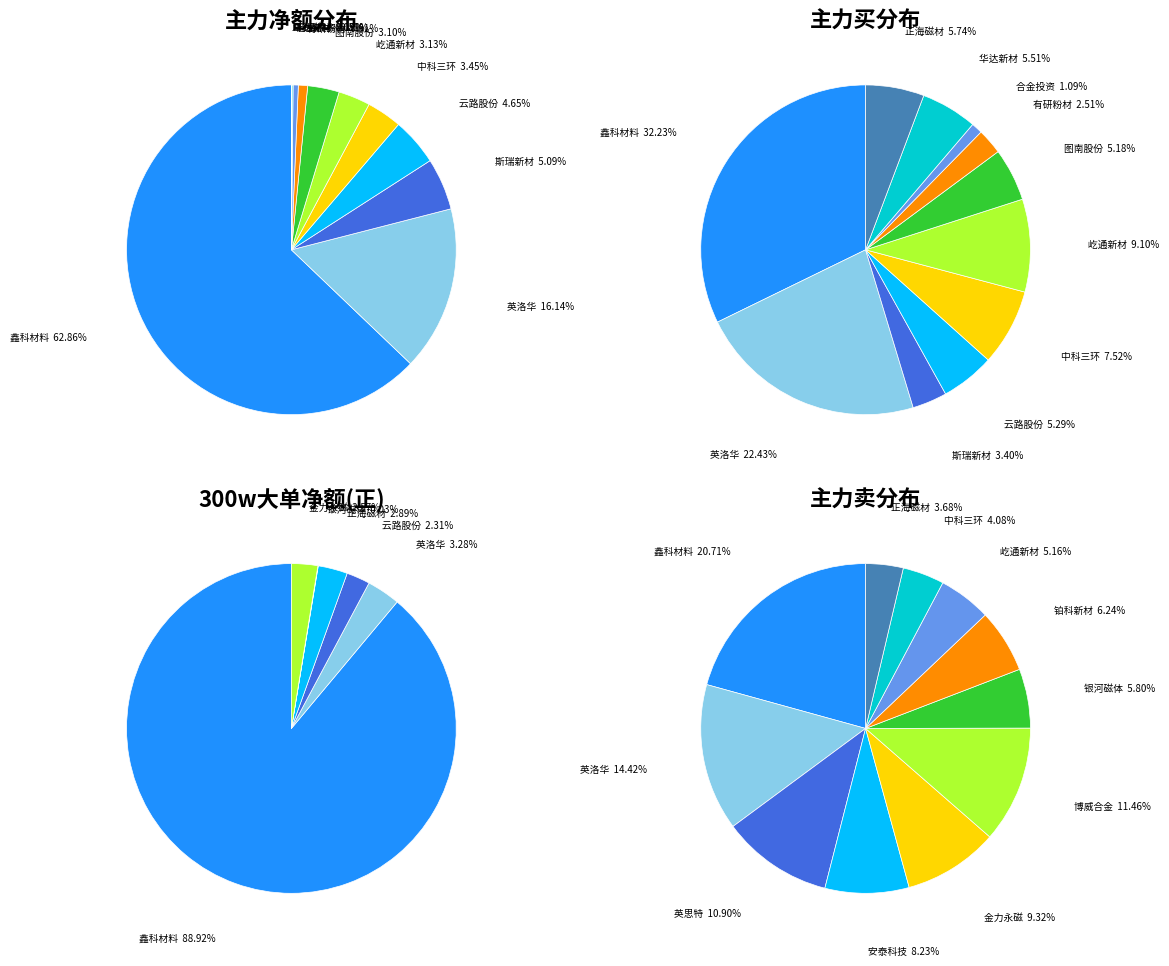

The 斯瑞新材 slice represents 1% of the pie. True or false?

False